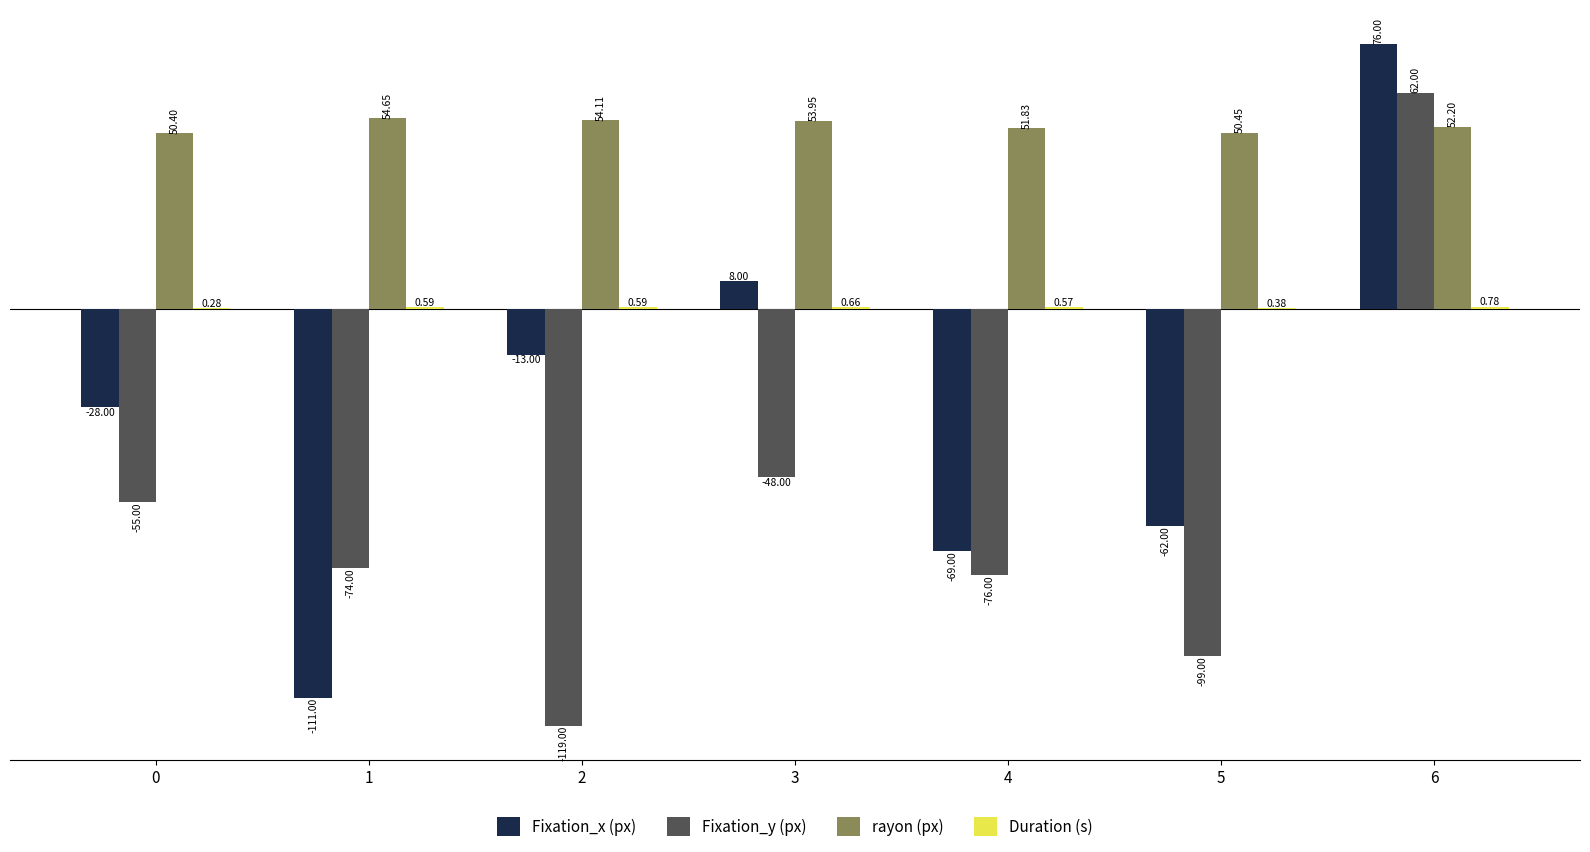

What is the difference between the rayon (px) values at 2 and 1?

0.5